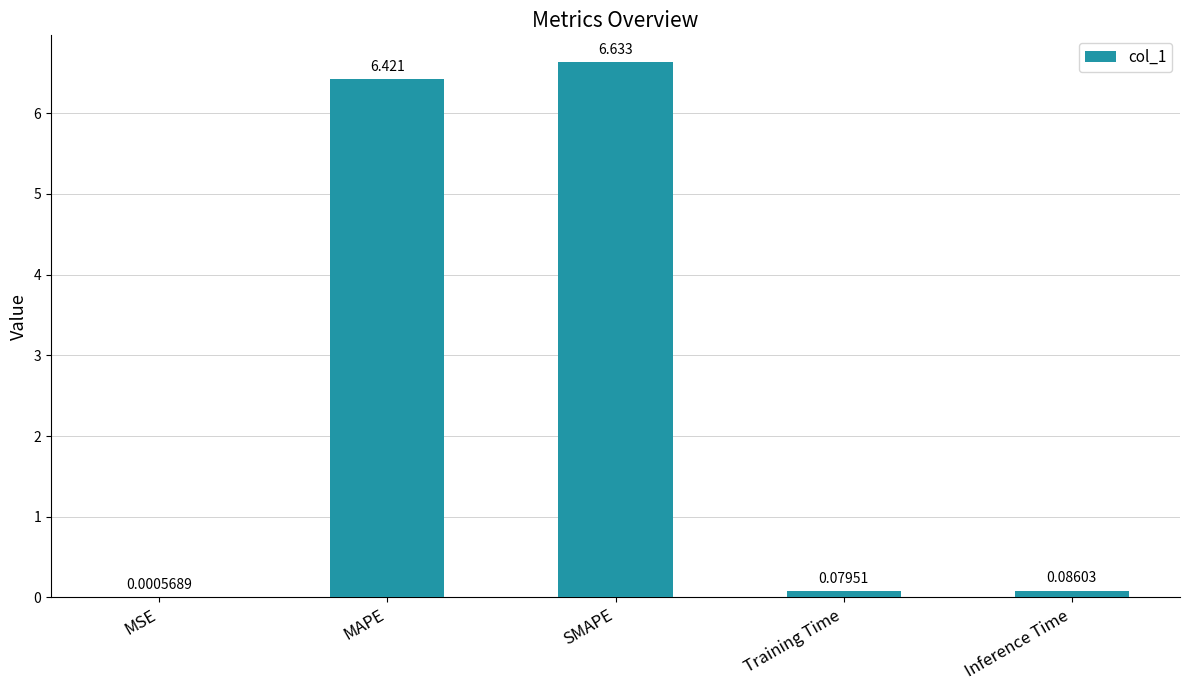

Which category has the highest value across all series?

SMAPE